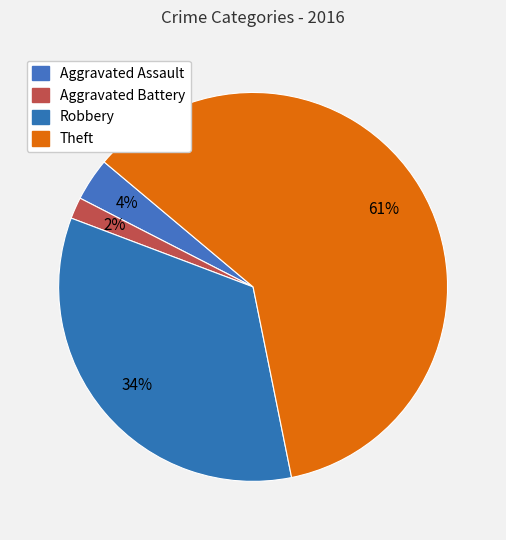

Count the number of slices in the pie.

4